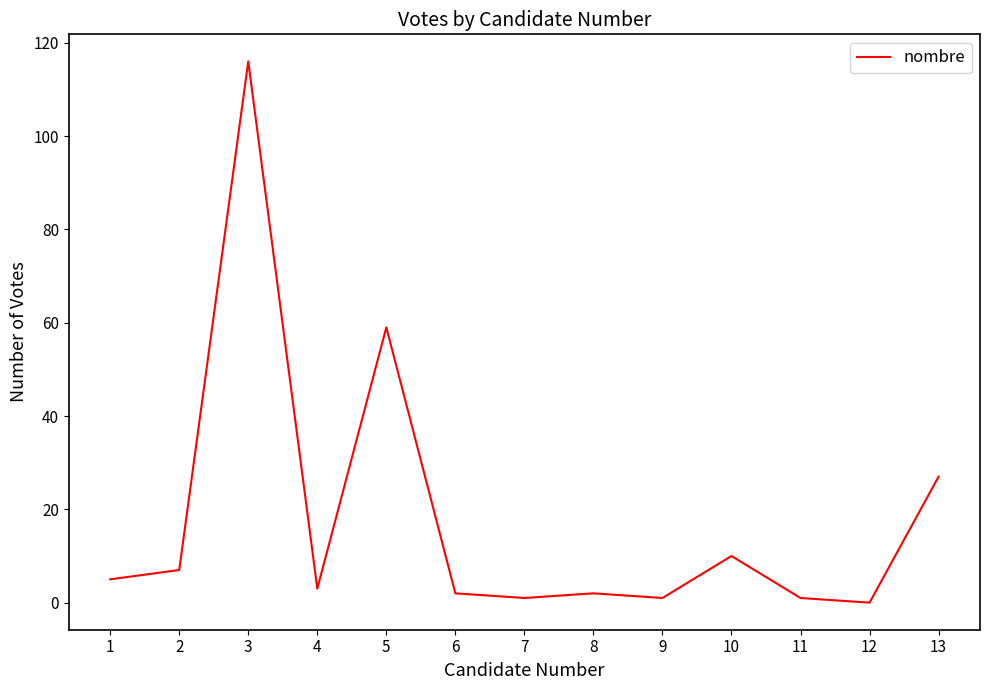

How many positive values are there?

12